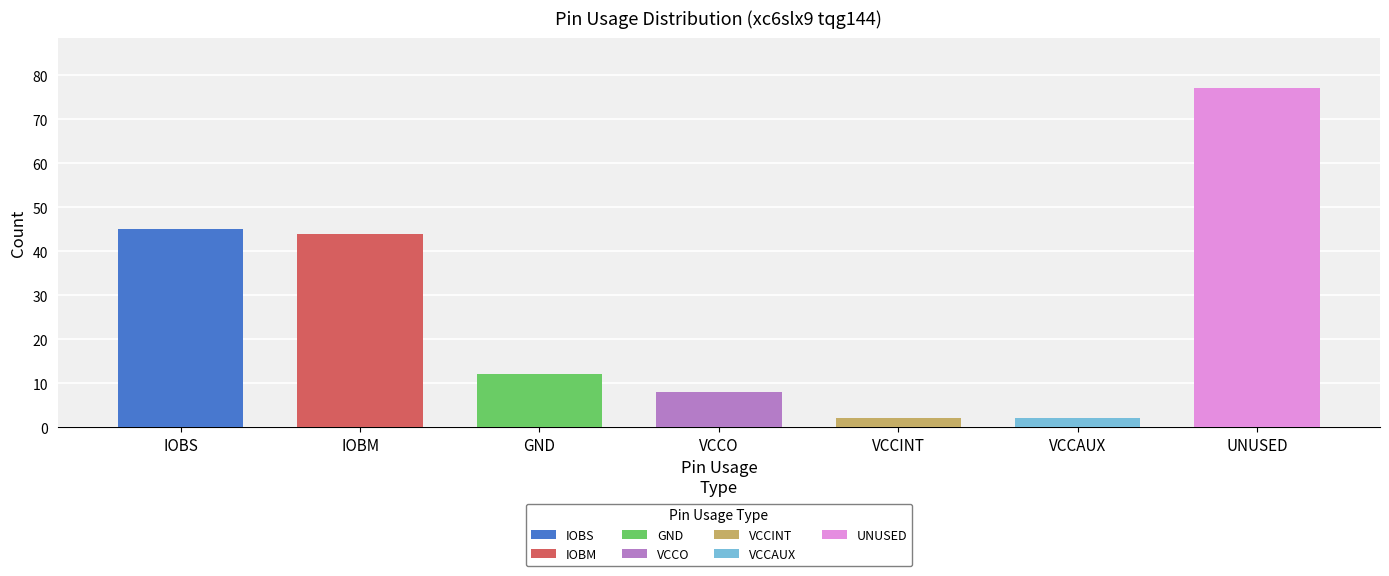

The value at VCCAUX is 2. True or false?

True